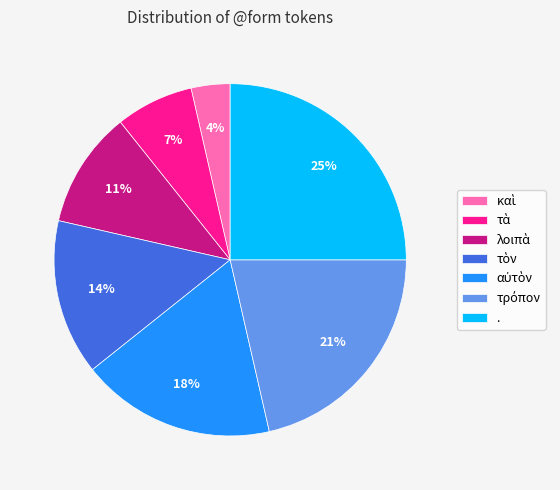

Is it true that . is 12% of the pie?

False